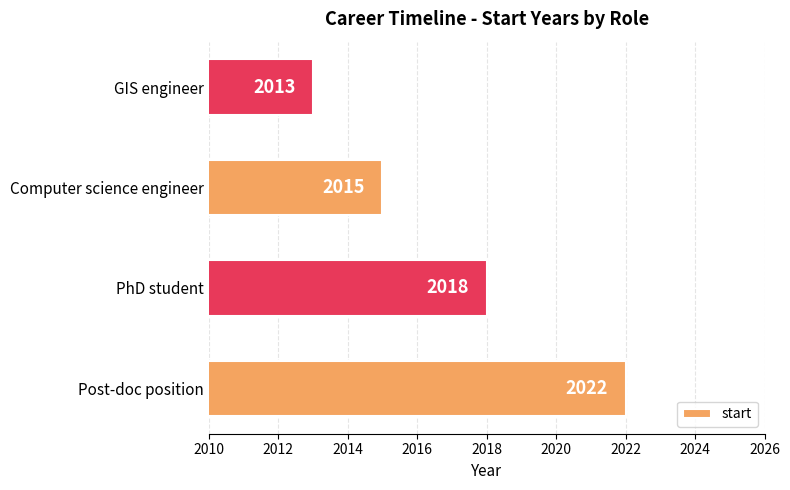

What is the greatest value displayed?

2022